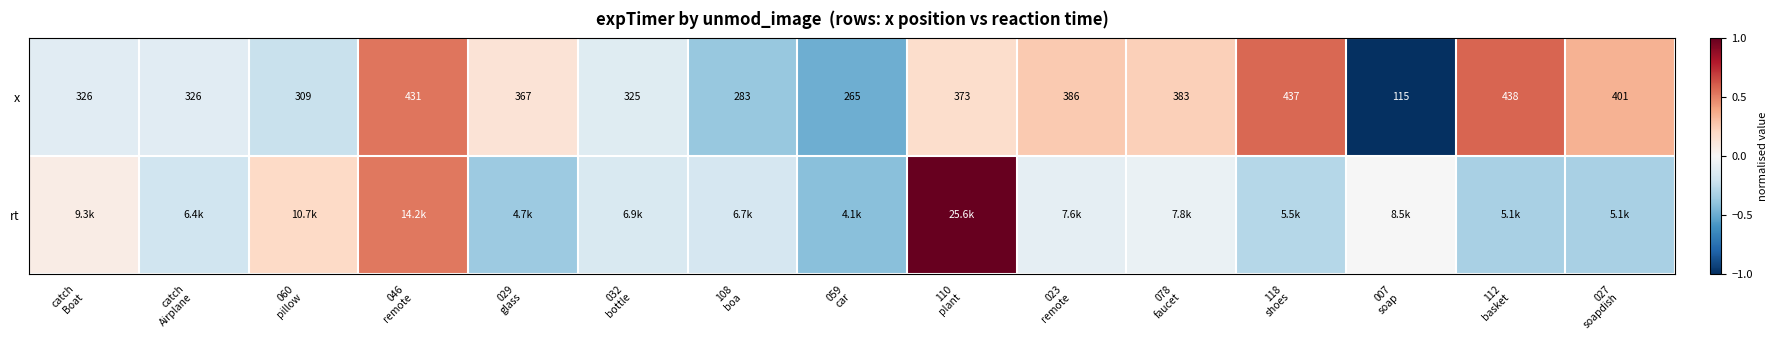

At how many categories does at least one series exceed 0?

10